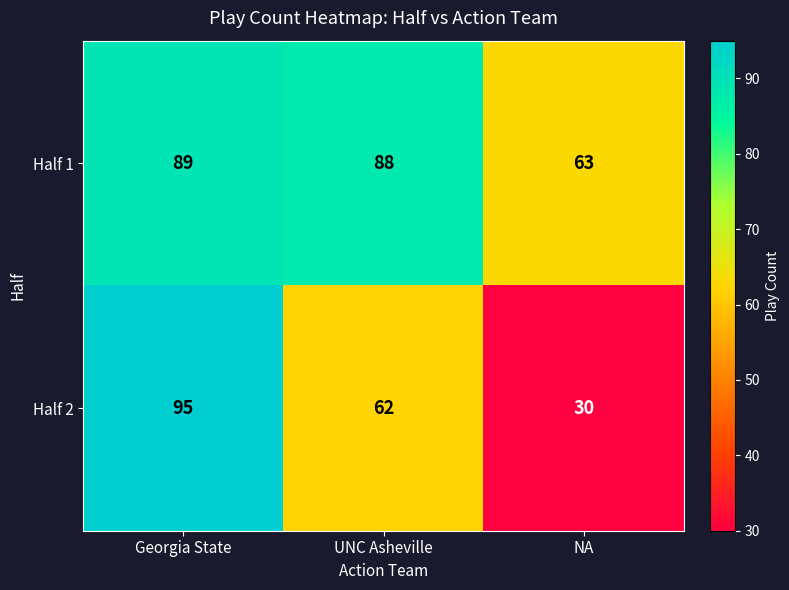

The value of Half 2 at NA is 9. True or false?

False